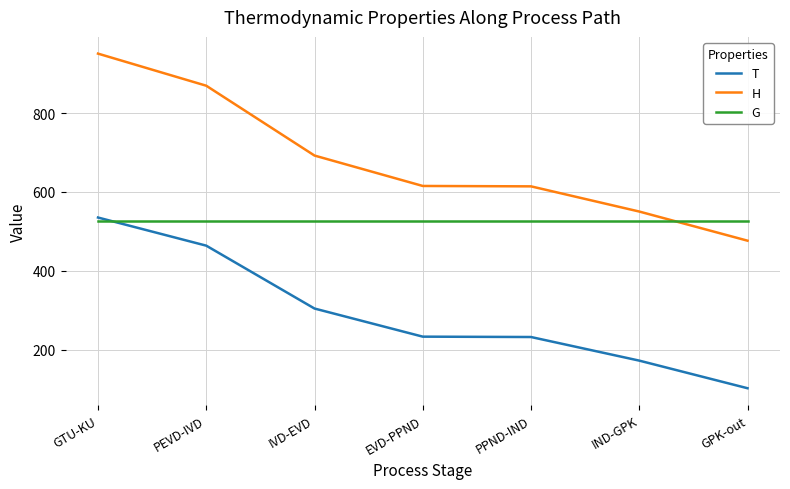

At which label is T closest to 318?

IVD-EVD